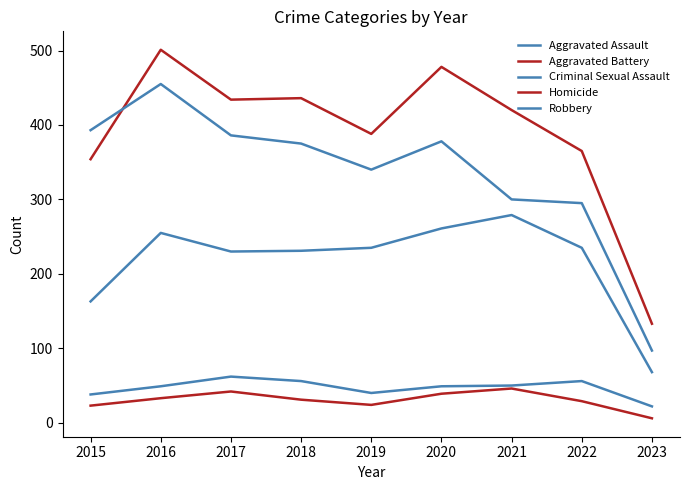

Where is the first local minimum for Homicide?

2019